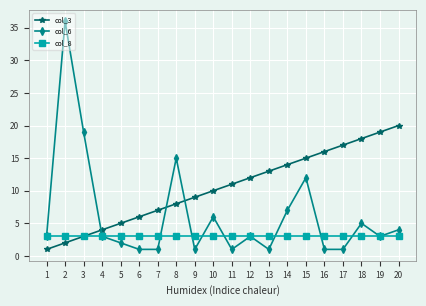

True or false: col_3 has more than 2 interior local peaks.

False